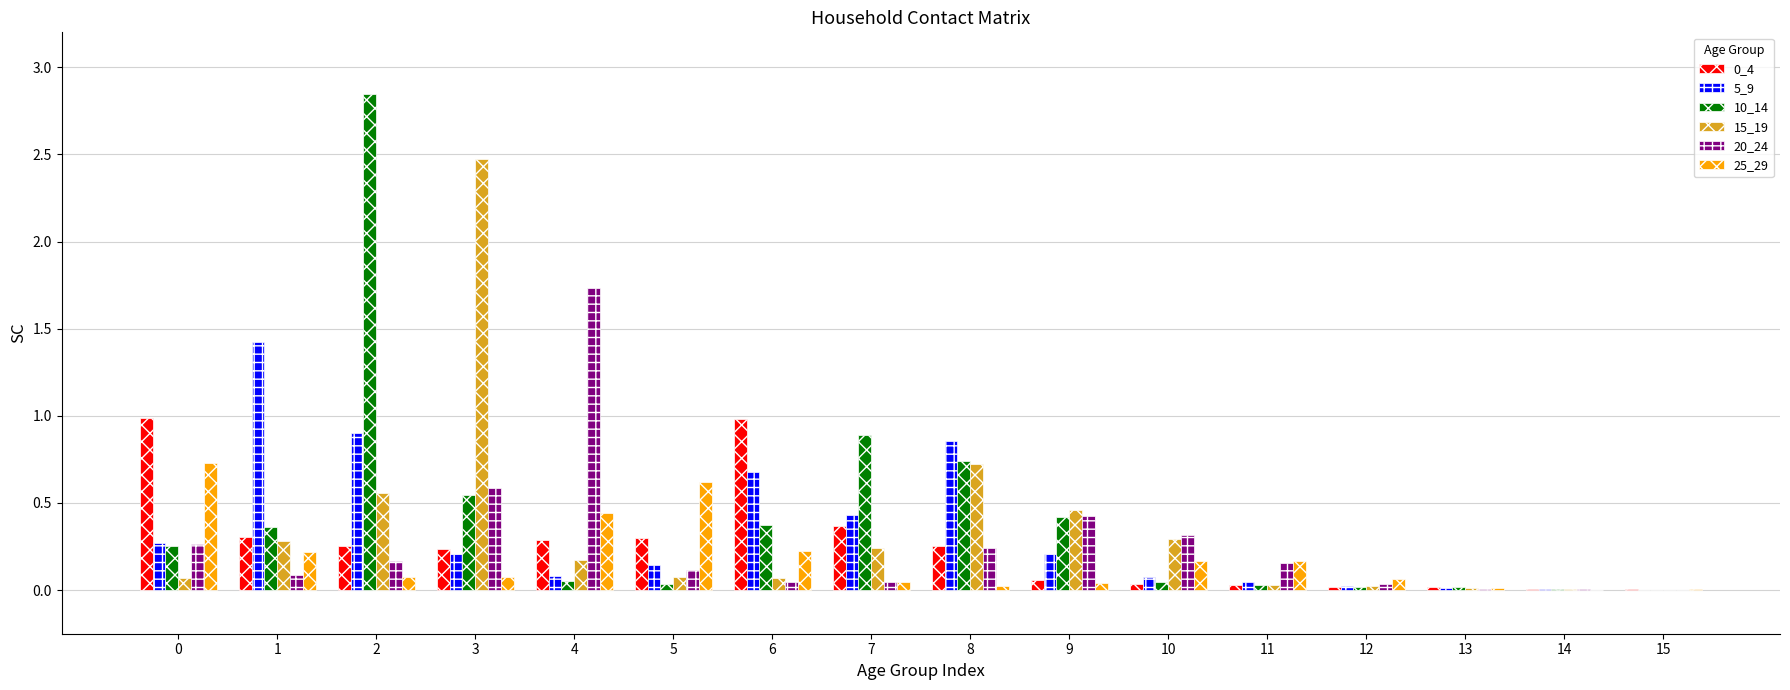

How many groups of bars are there?

16